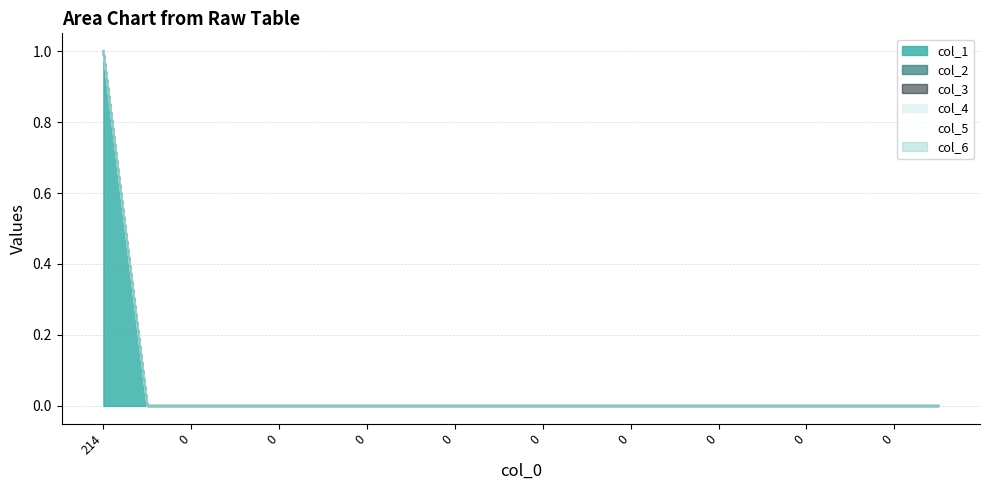

Does the chart have visible grid lines?

Yes